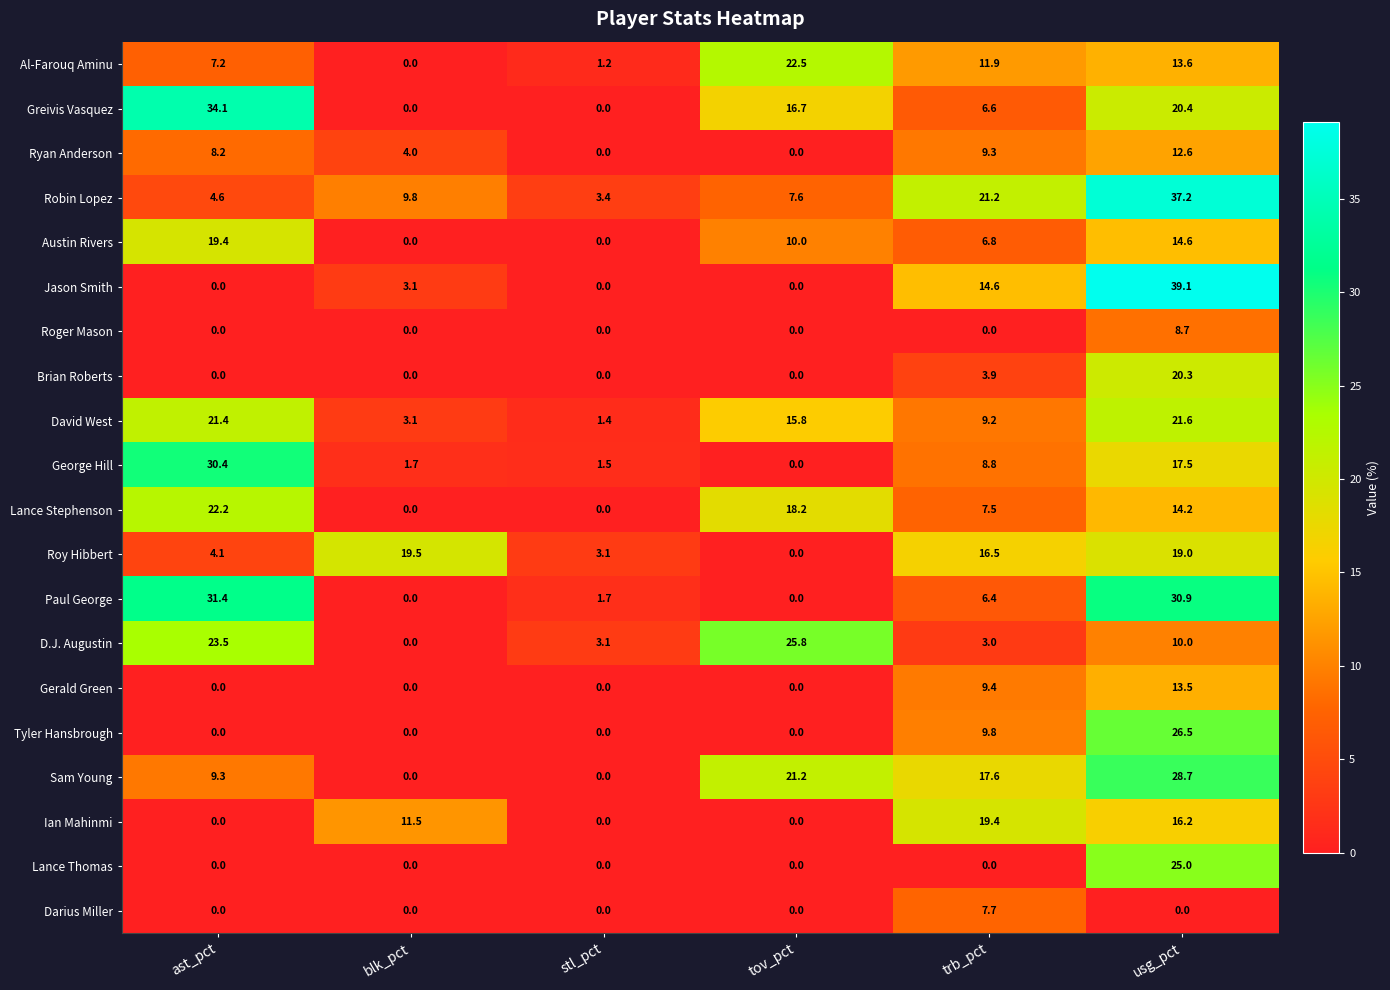

At how many categories does at least one series exceed 3?

6